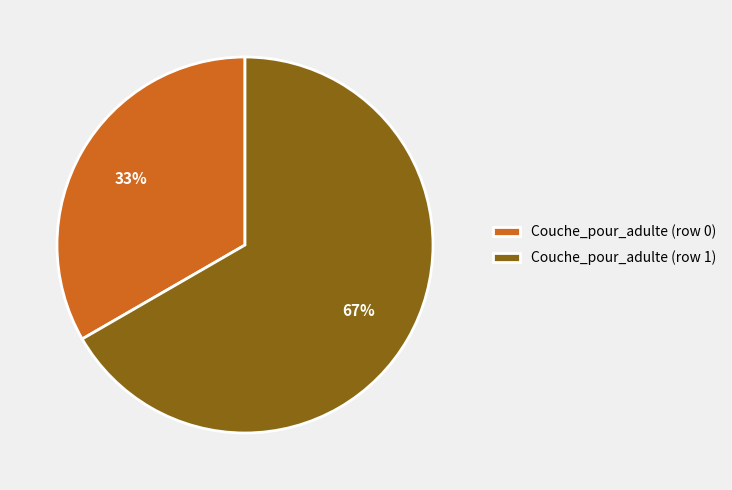

What is the ratio of the value at Couche_pour_adulte (row 1) to the value at Couche_pour_adulte (row 0)?

2.0